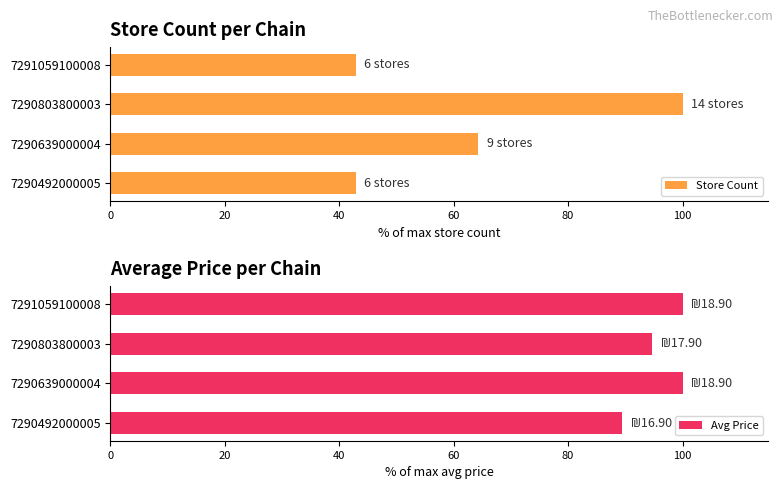

What is the difference between the second highest and minimum values in the Avg Price series?

10.6